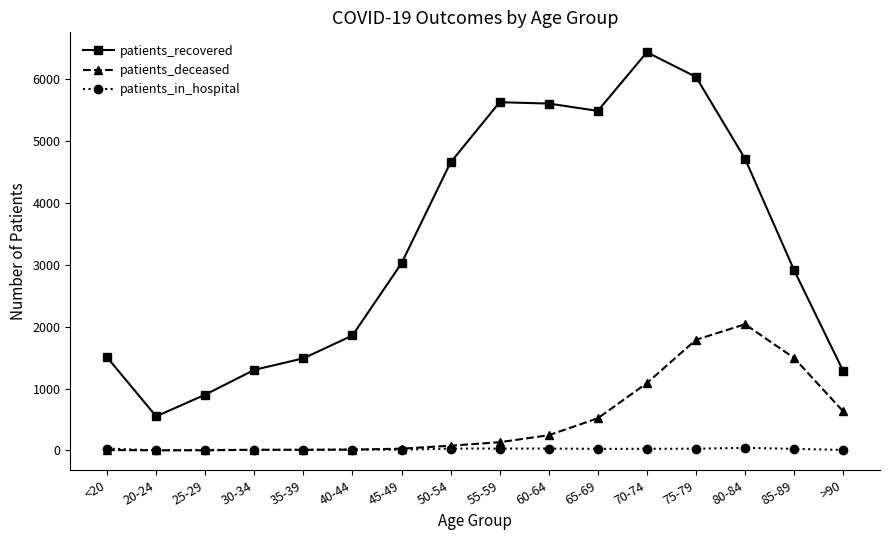

In patients_deceased, how many points are lower than both neighbors (excluding endpoints)?

2